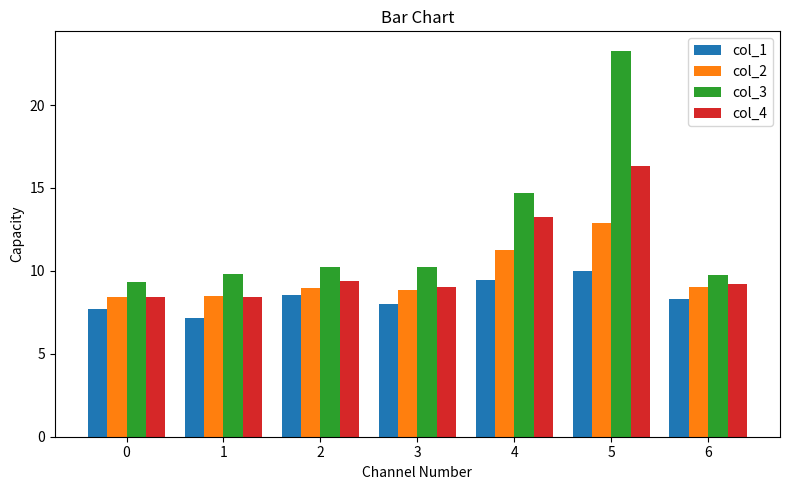

Is the value of col_2 at 5 greater than the value of col_1 at 0?

Yes